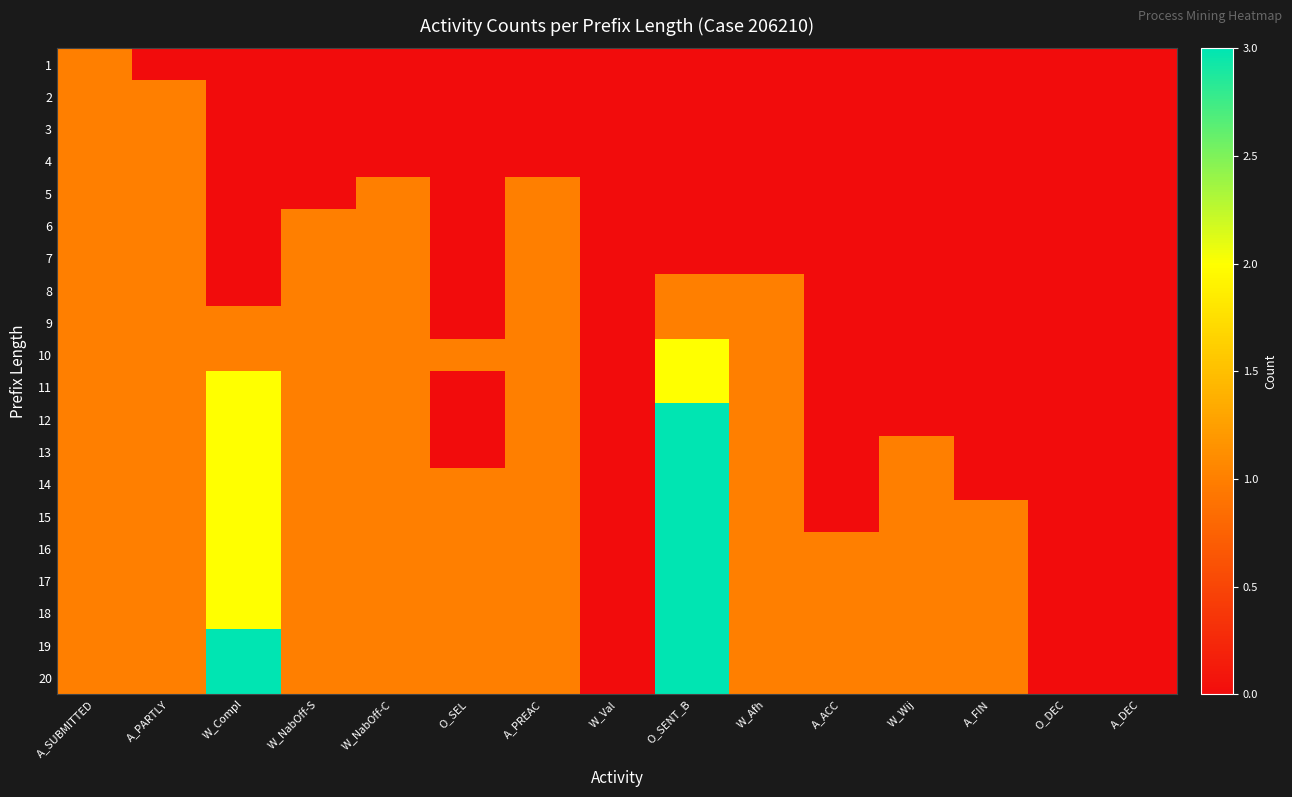

What is the total value across all series at W_Afh?

13